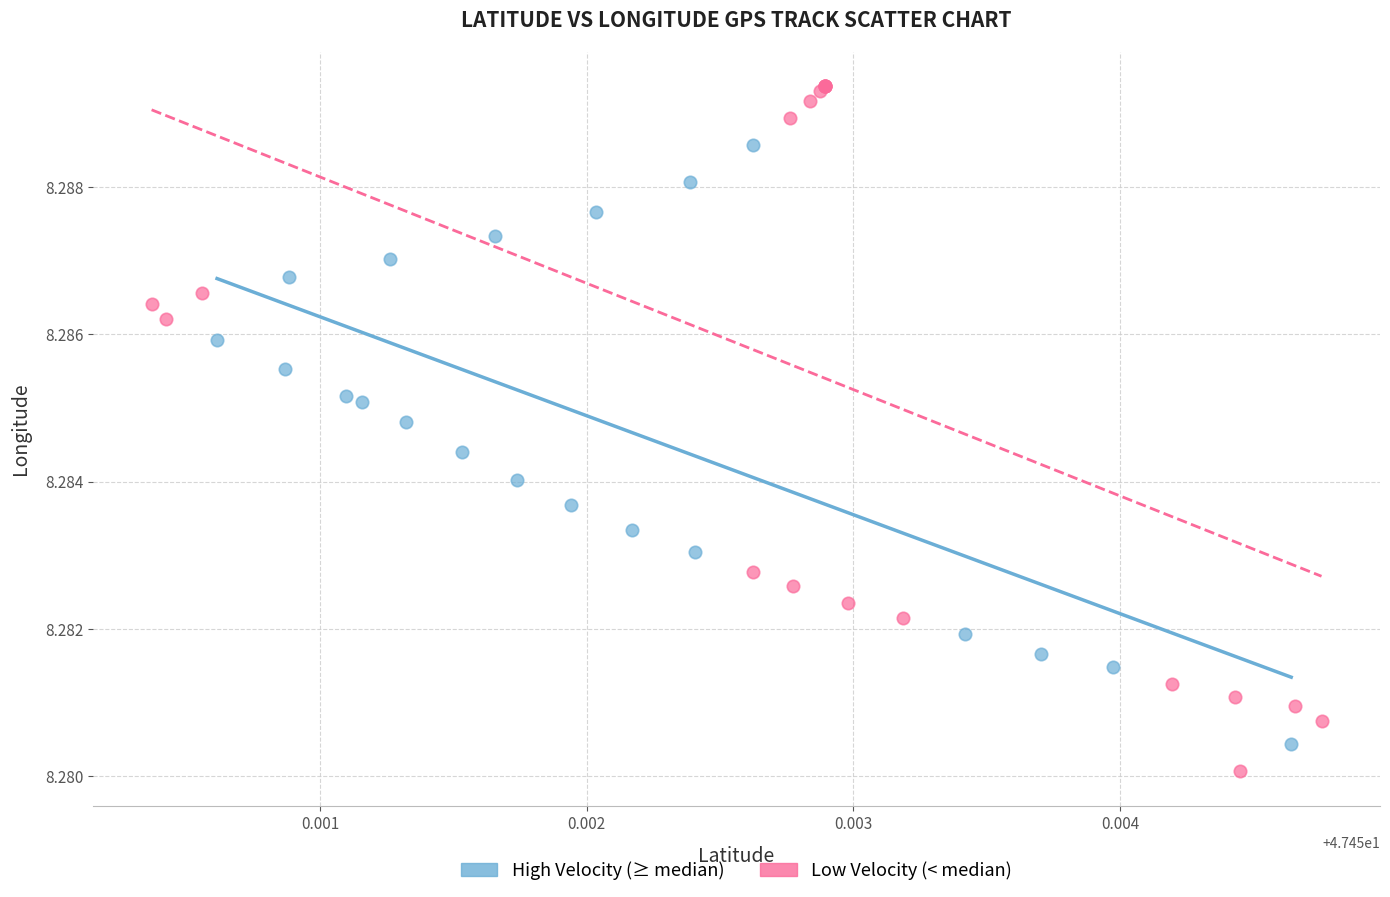

Which series contains the lowest Y value?

Low Velocity (< median)